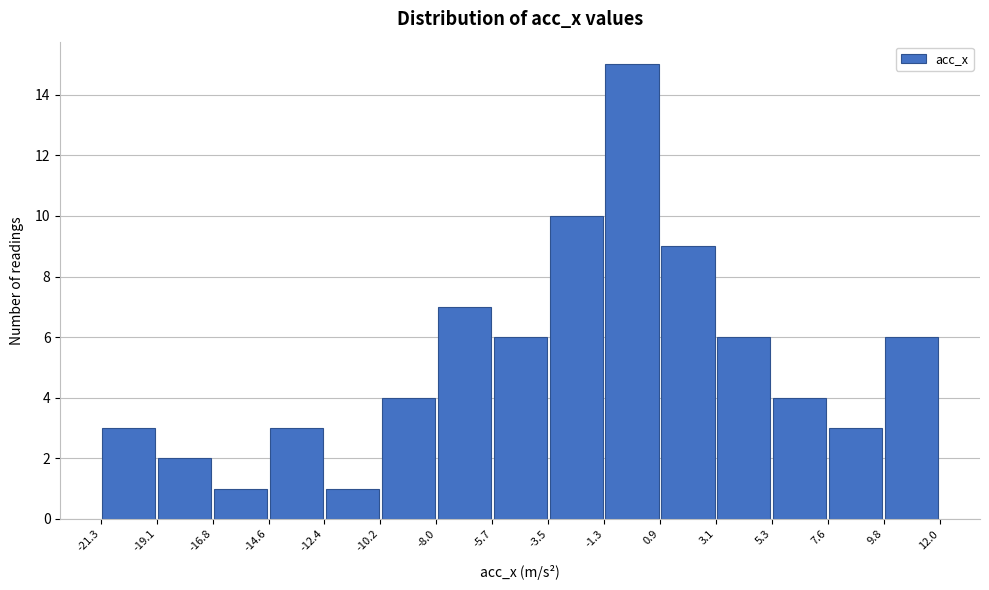

Over which range of the x-axis is the bar tallest?

-1.3 to 0.9